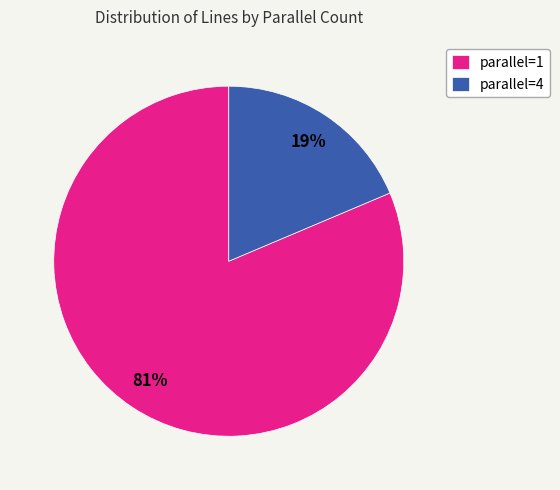

Count the number of slices in the pie.

2